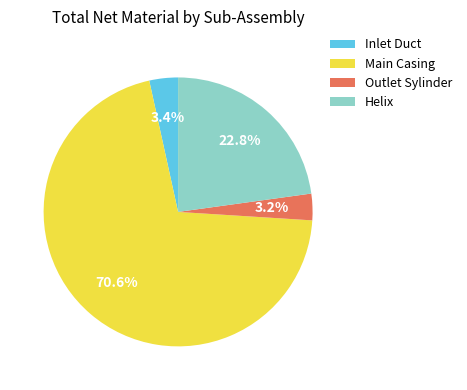

What portion of the pie excludes Inlet Duct?

96.6%